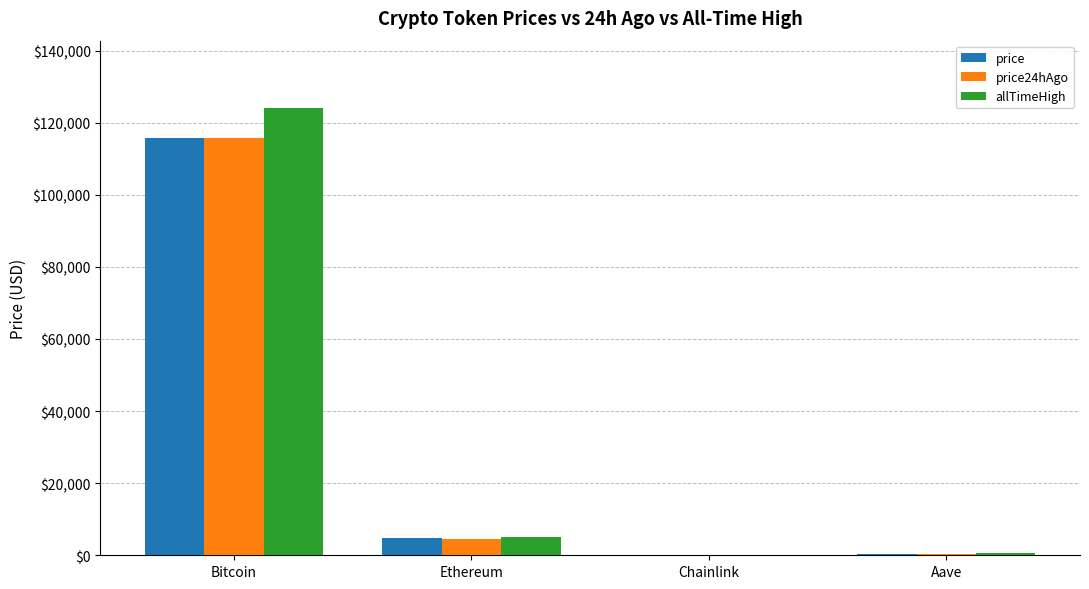

Between Bitcoin and Ethereum, which series saw the biggest shift?

allTimeHigh